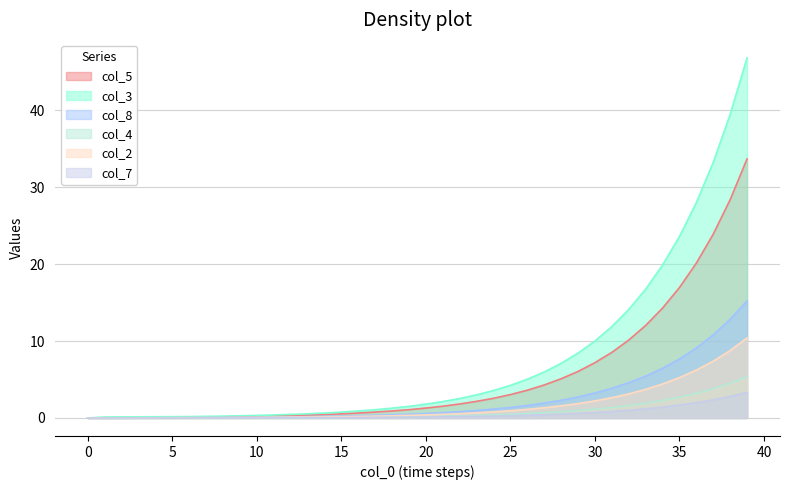

At how many categories does at least one series exceed 4?

15